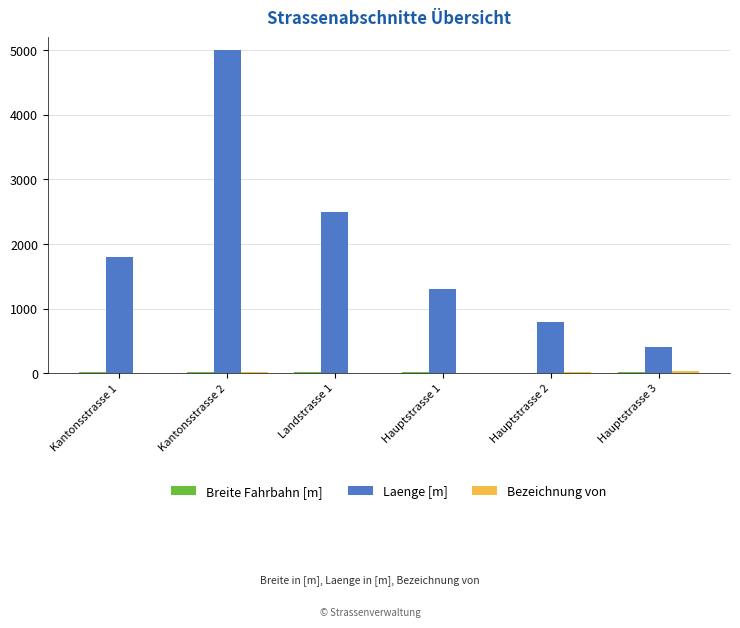

Which category has the highest value across all series?

Kantonsstrasse 2